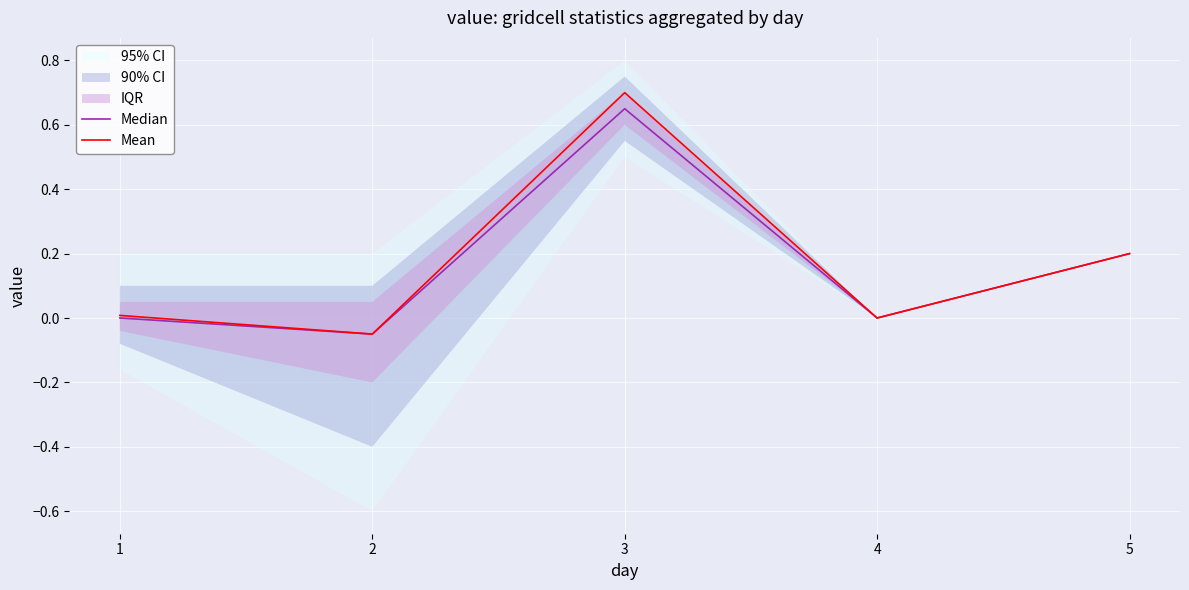

Reading right to left, what are all the values shown in this chart?

Median: 5=0.2	4=0.0	3=0.7	2=-0.1	1=0.0
Mean: 5=0.2	4=0.0	3=0.7	2=-0.1	1=0.0